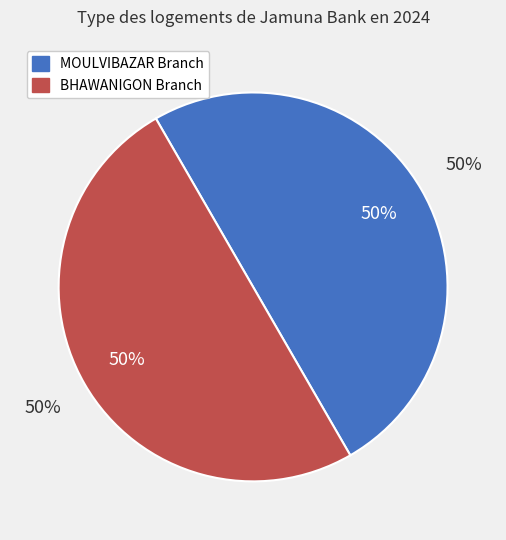

True or false: JAMUNA BANK LIMITED - #0068 - MOULVIBAZA accounts for 50% of the total.

True